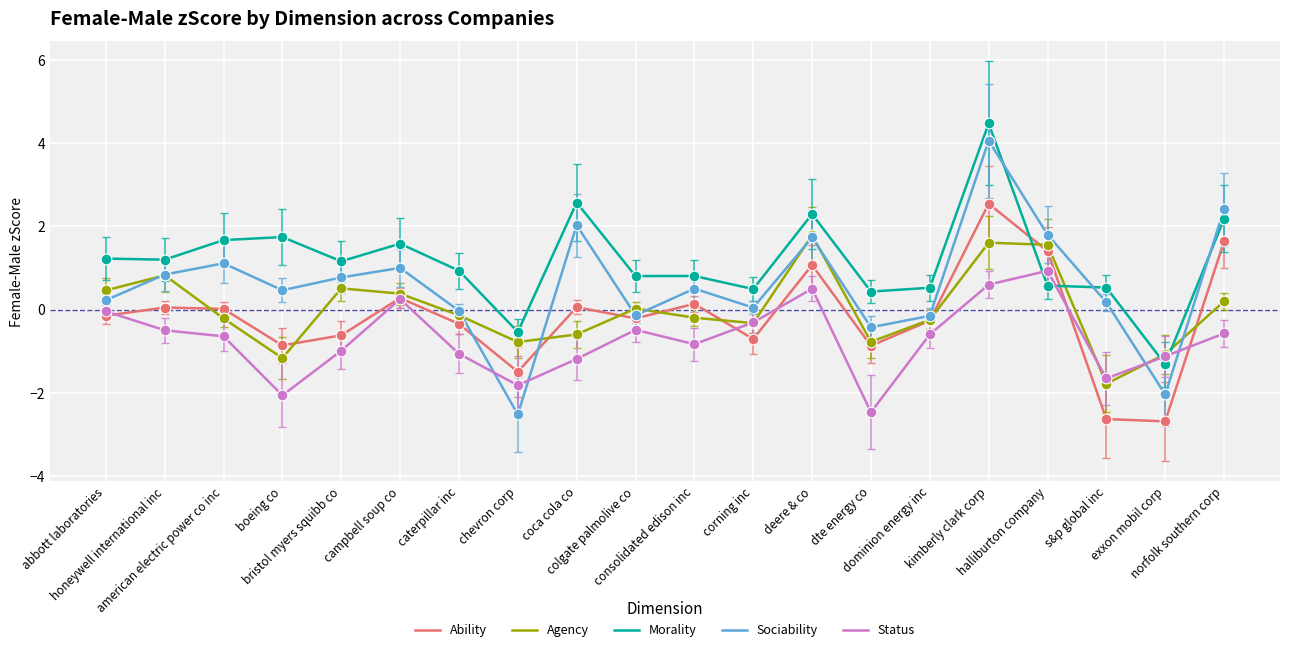

What are all the series names shown in the legend?

Ability, Agency, Morality, Sociability, Status